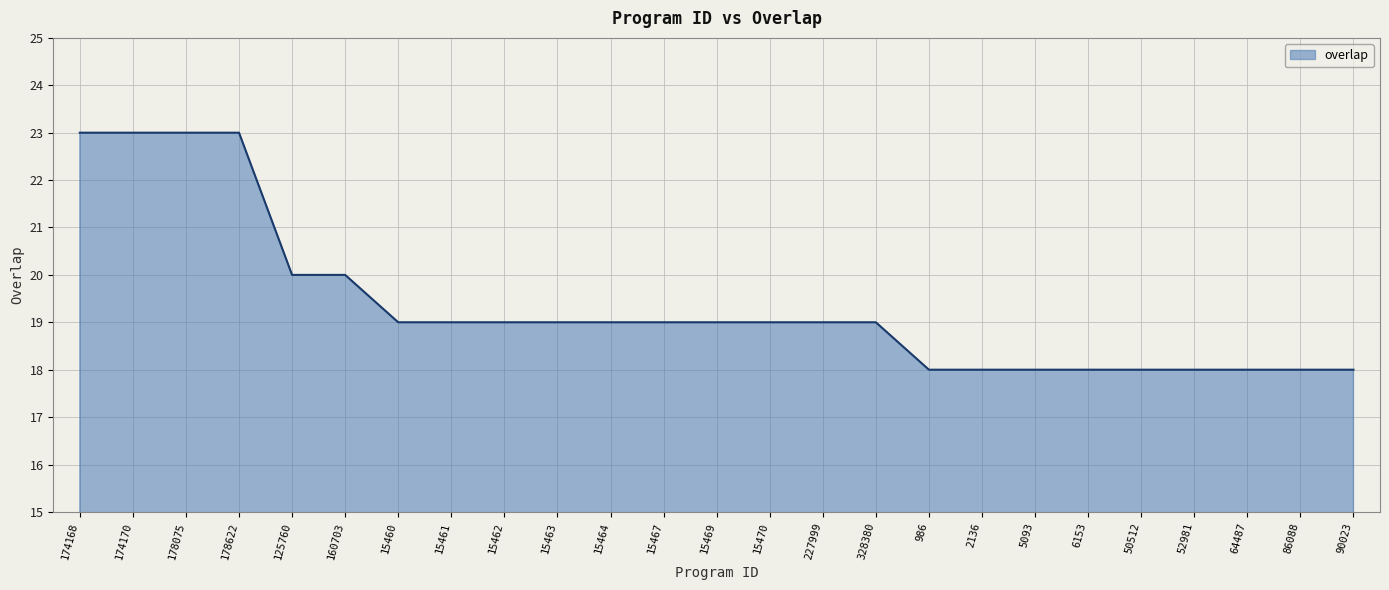

Reading left to right, what are all the values shown in this chart?

174168=23	174170=23	178075=23	178622=23	125760=20	160703=20	15460=19	15461=19	15462=19	15463=19	15464=19	15467=19	15469=19	15470=19	227999=19	328380=19	986=18	2136=18	5093=18	6153=18	50512=18	52981=18	64487=18	86088=18	90023=18